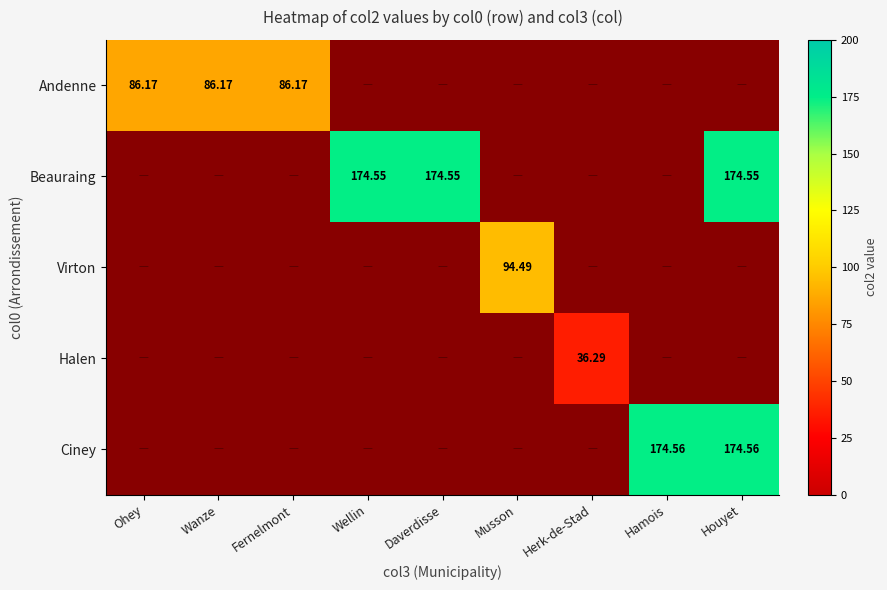

Count the number of categories in the chart.

9